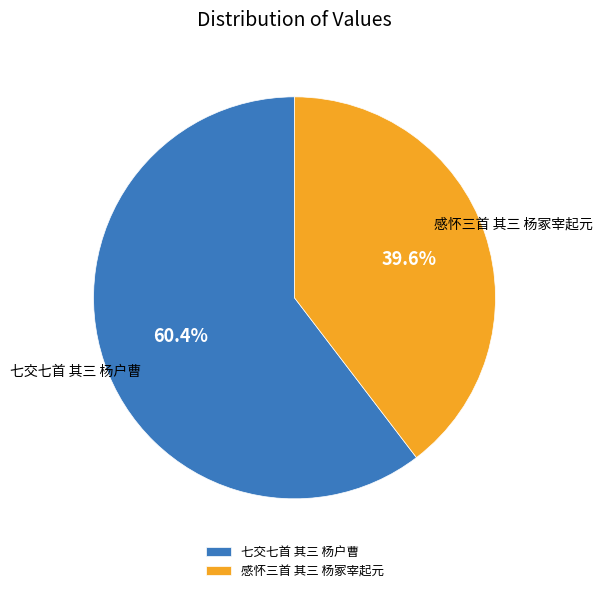

Which has a higher value, 七交七首 其三 杨户曹 or 感怀三首 其三 杨冢宰起元?

七交七首 其三 杨户曹